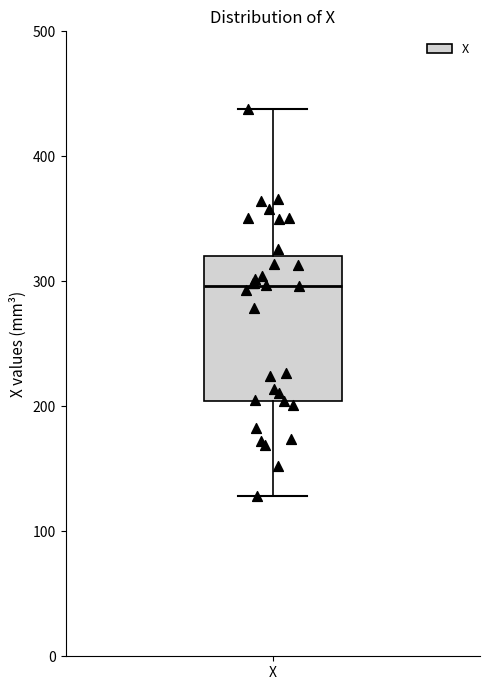

Transcribe this box plot: give where the median line is, the range the box spans, and where the two whiskers end, as read against the y-axis. The values are not printed on the chart, so give them approximately, as read against the axis.

median 300, box 200 to 320, whiskers 130 to 440